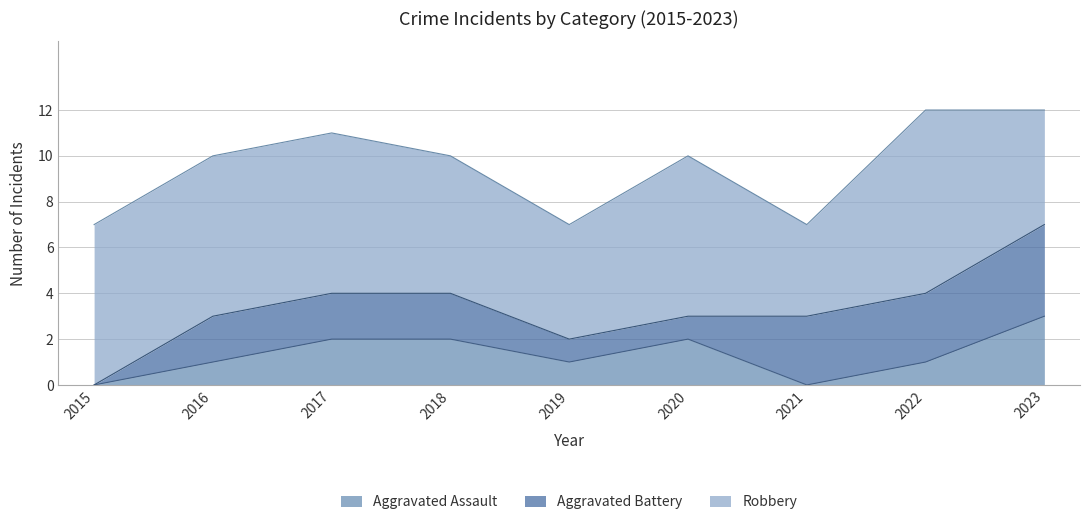

What value does the Aggravated Assault series have at 2020?

2